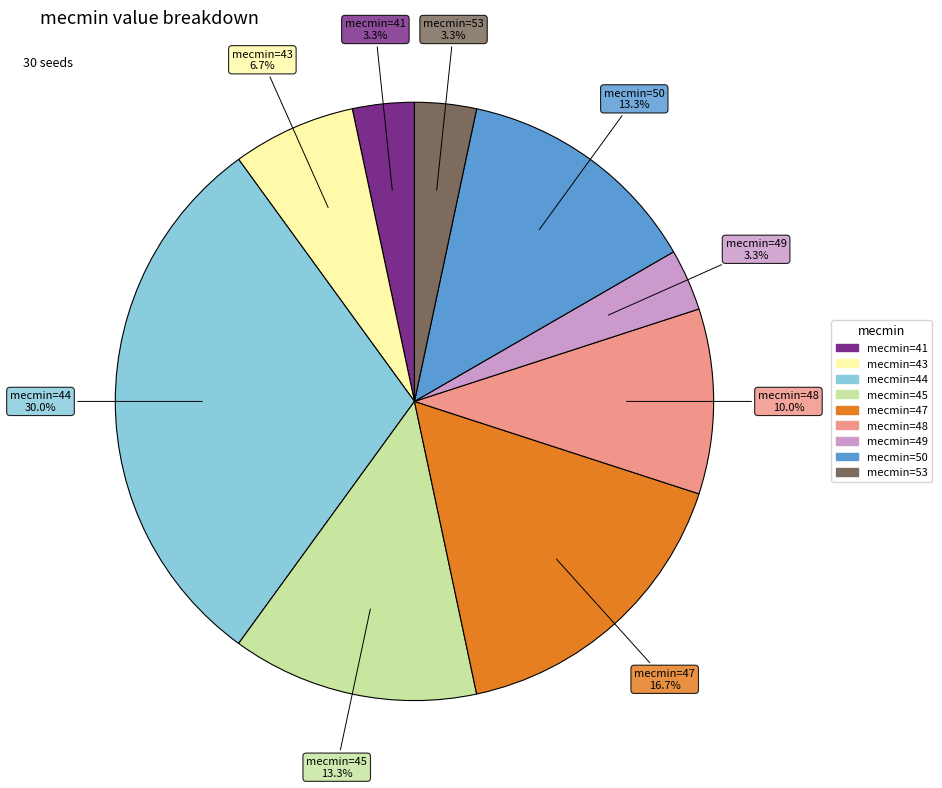

Is there any slice that represents more than half of the pie?

No